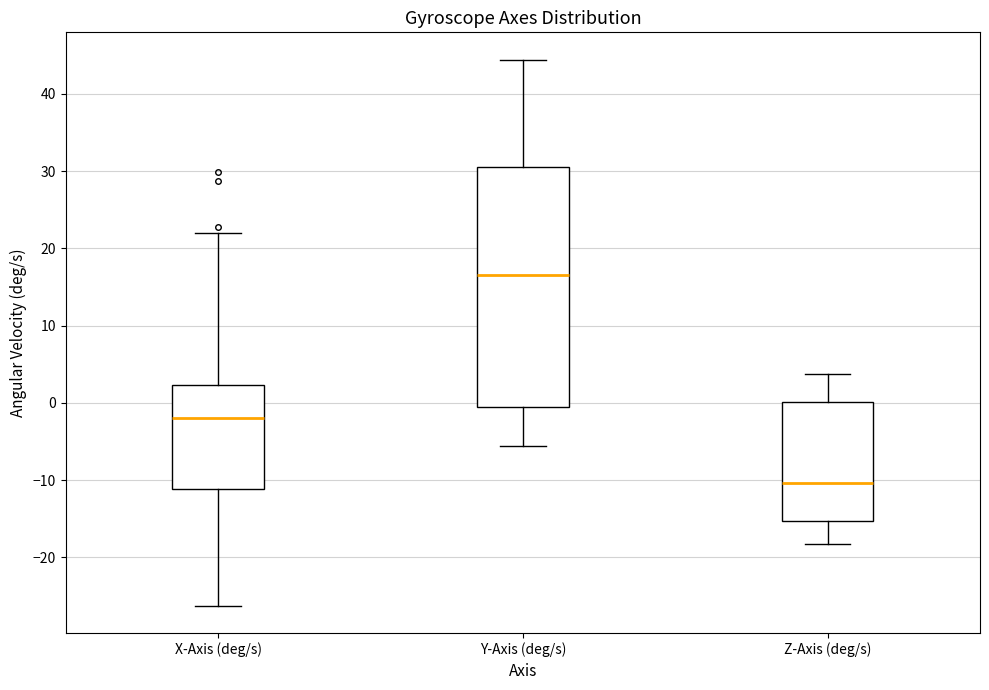

Reading left to right, transcribe this box plot: for each box, give where its median line is, the range the box spans, and where its two whiskers end, as read against the y-axis. The values are not printed on the chart, so give them approximately, as read against the axis.

X-Axis (deg/s): median -2, box -11 to 2, whiskers -26 to 22
Y-Axis (deg/s): median 17, box -1 to 31, whiskers -6 to 44
Z-Axis (deg/s): median -10, box -15 to 0, whiskers -18 to 4